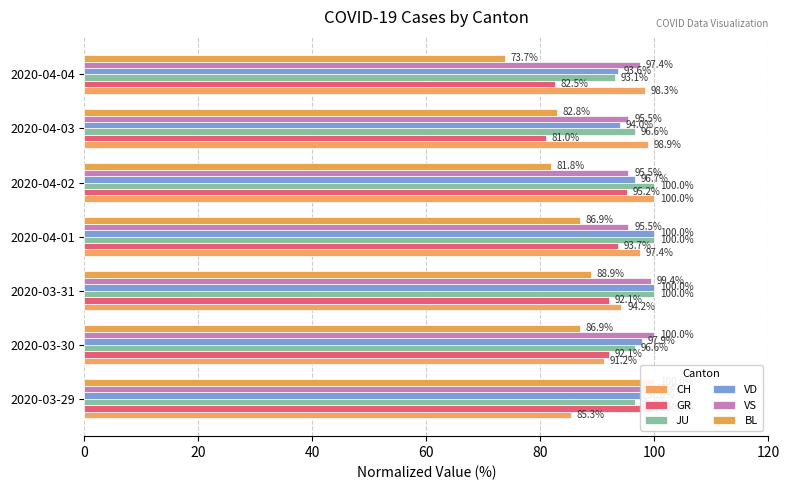

At 2020-04-04, list the series in order from smallest to largest.

BL, GR, JU, VD, VS, CH